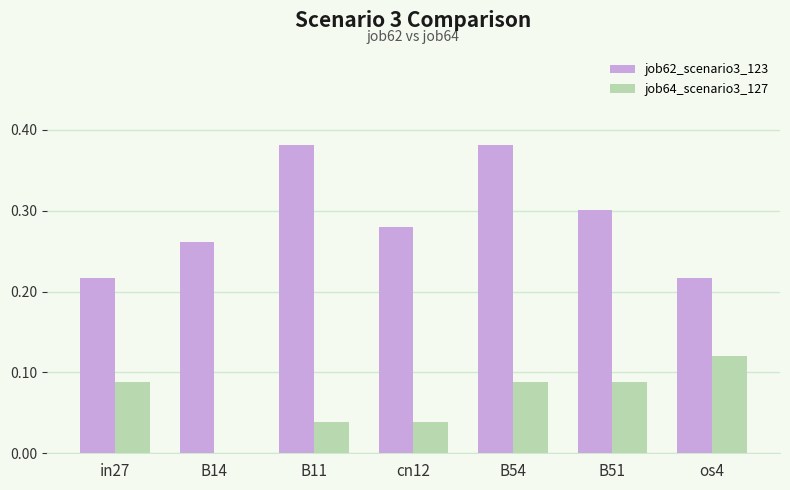

Does the chart contain stacked bars?

No